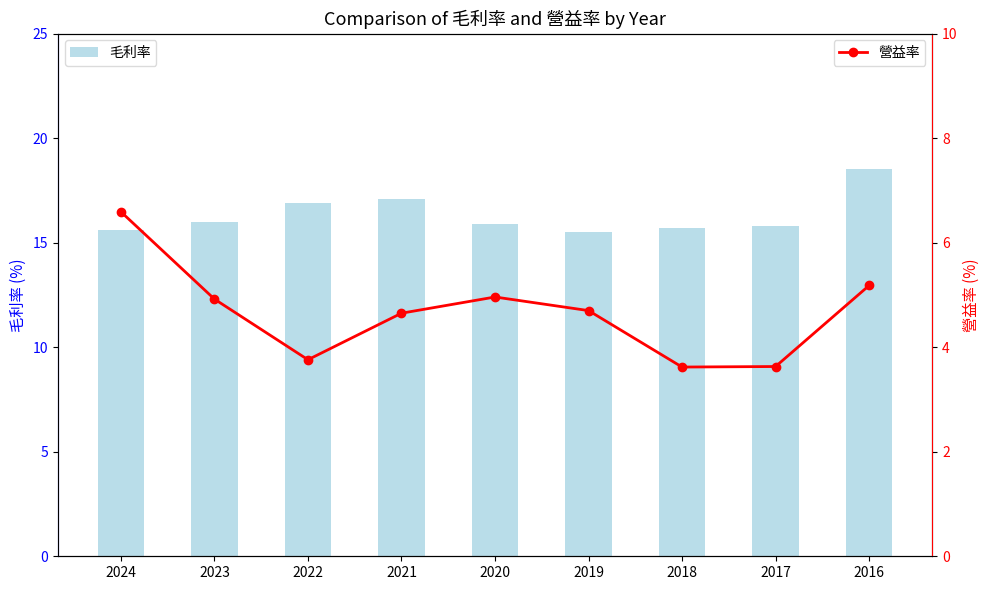

Reading right to left, transcribe all the data shown in this chart.

毛利率: 2016=18.5	2017=15.8	2018=15.7	2019=15.5	2020=15.9	2021=17.1	2022=16.9	2023=16.0	2024=15.6
營益率: 2016=5.2	2017=3.6	2018=3.6	2019=4.7	2020=5.0	2021=4.7	2022=3.8	2023=4.9	2024=6.6